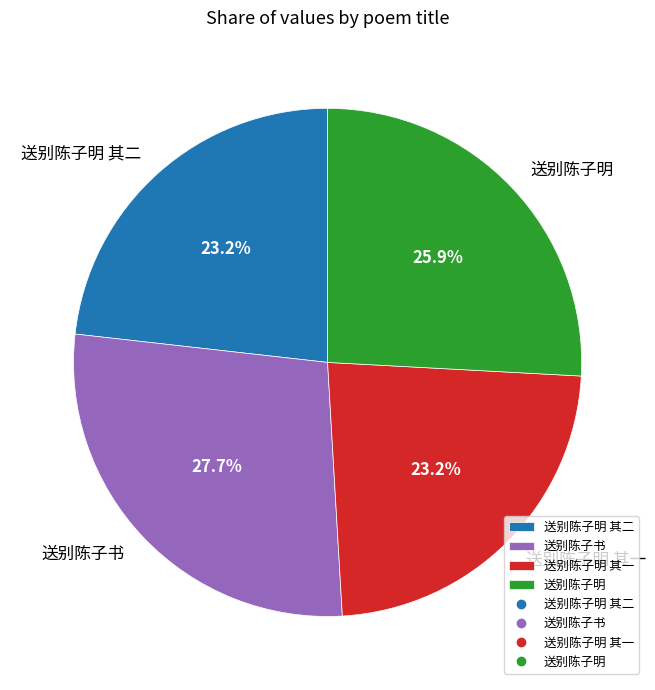

What percentage is the 送别陈子书 slice, to the nearest percent?

28%